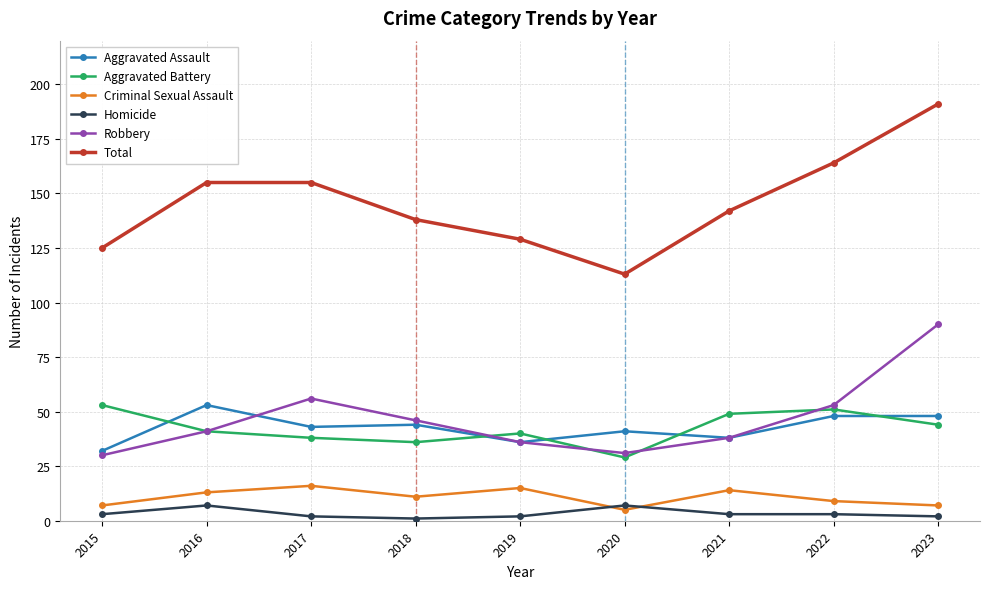

The Aggravated Battery series shows 69 at 2015. True or false?

False